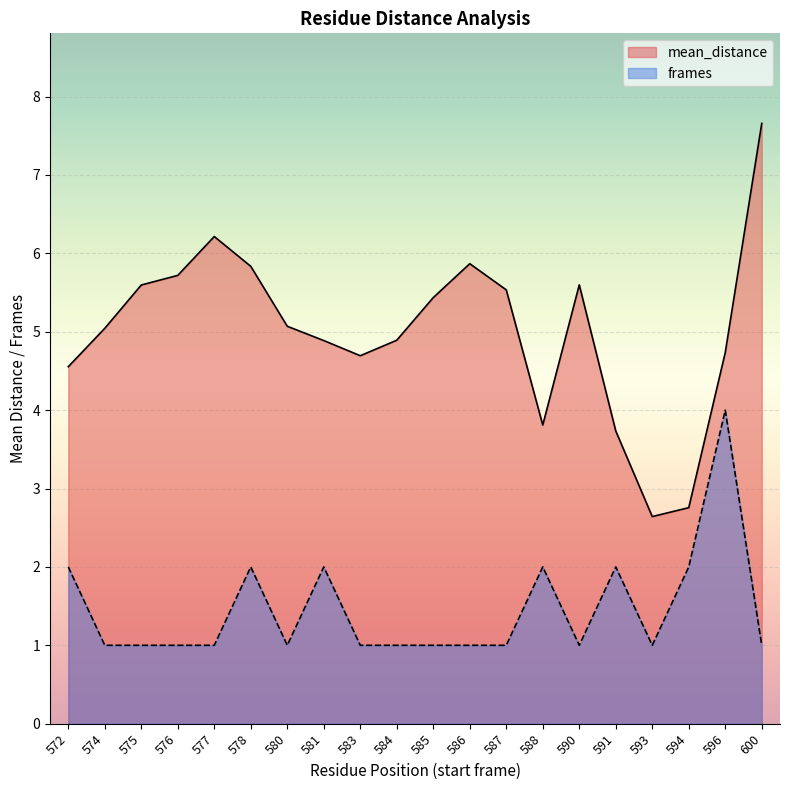

What is the average value of the frames series?

1.4